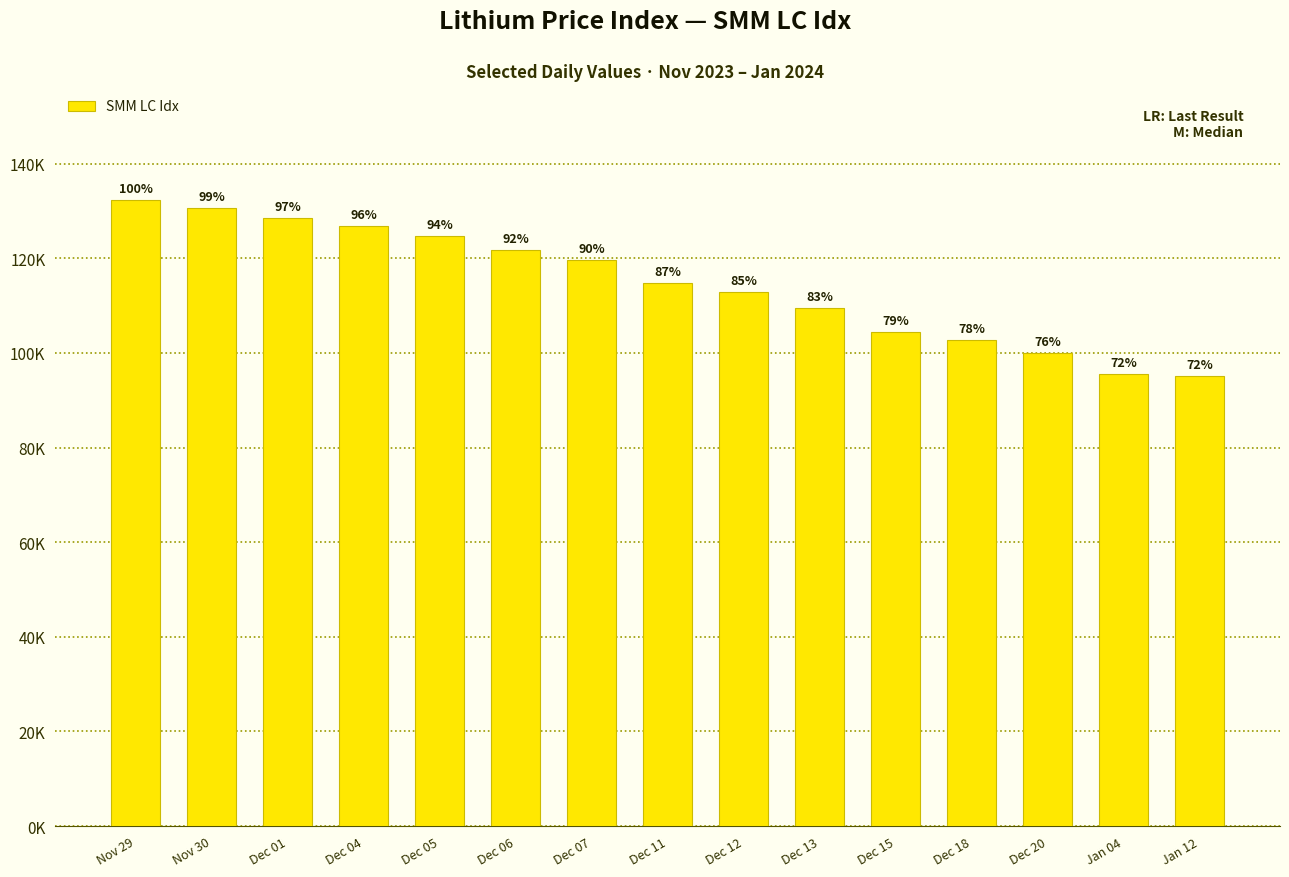

What value does the data have at Dec 11?

114815